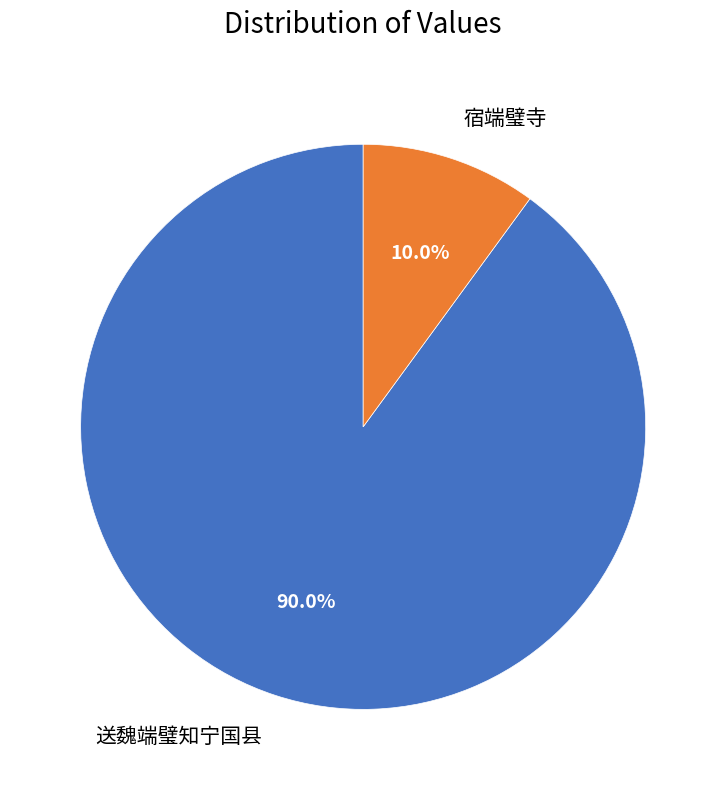

Which category has the smallest portion of the pie?

宿端璧寺